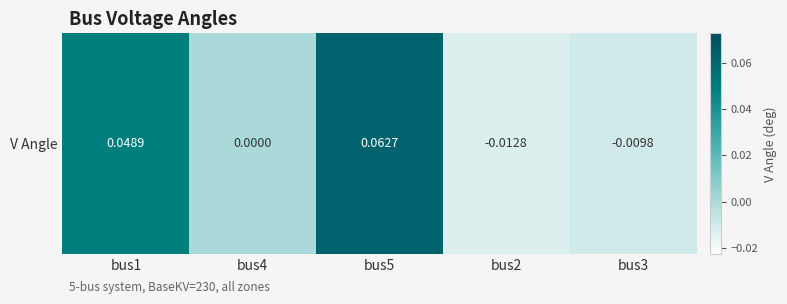

Reading left to right, what are all the values shown in this chart?

bus1=0.0	bus4=0.0	bus5=0.1	bus2=-0.0	bus3=-0.0